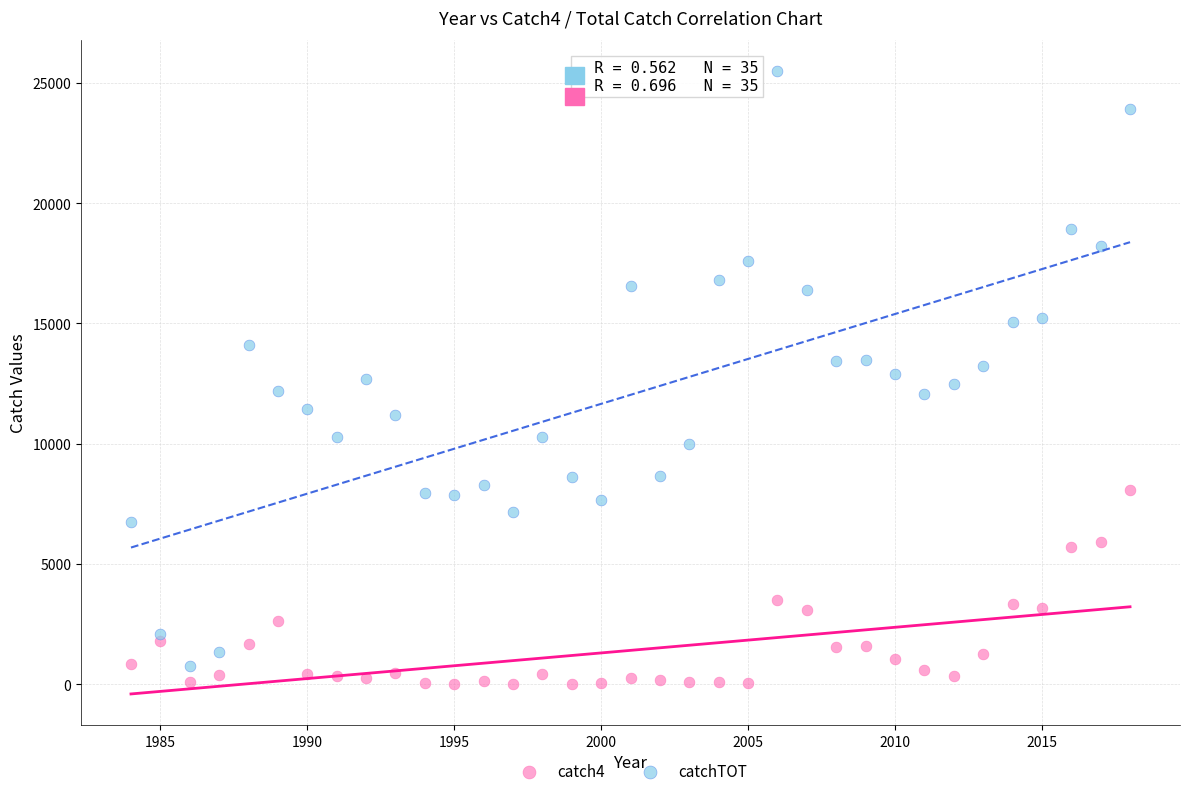

Which series has the widest spread of Y values?

catchTOT